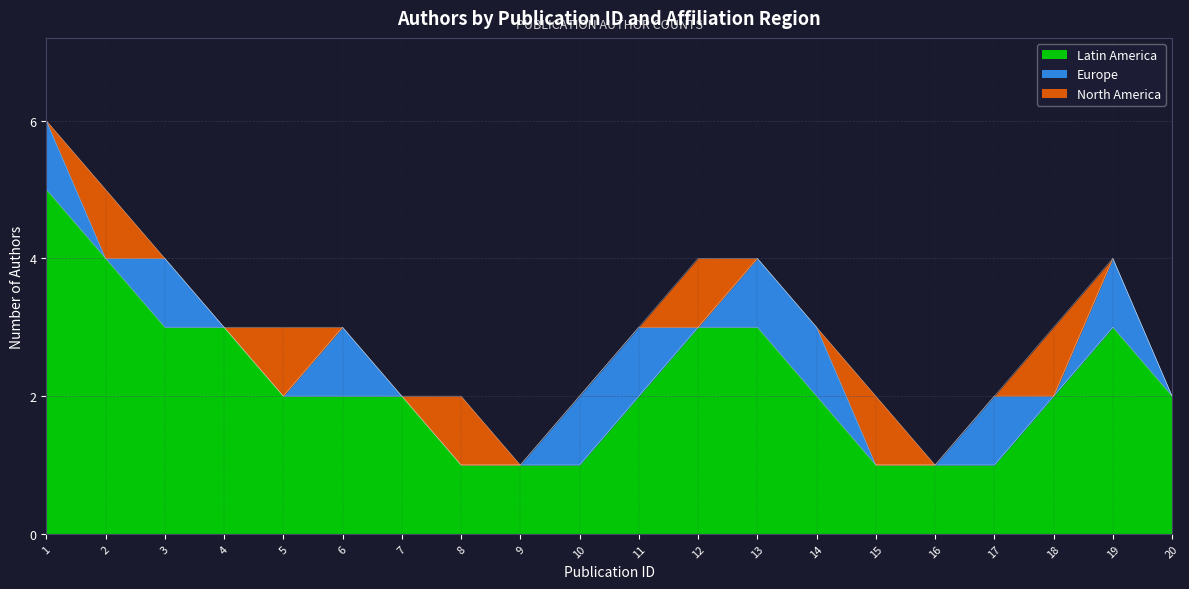

What is the greatest value displayed?

5